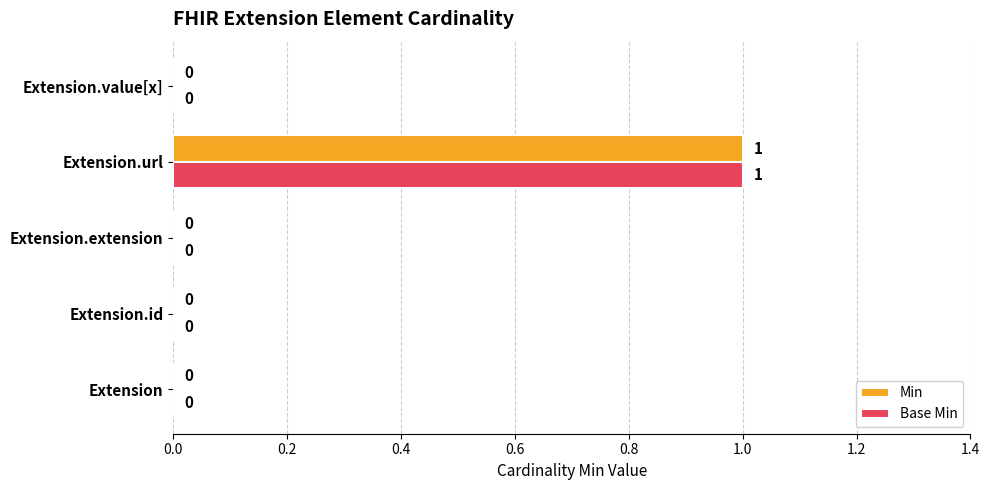

How many Base Min values are between 0 and 1?

5